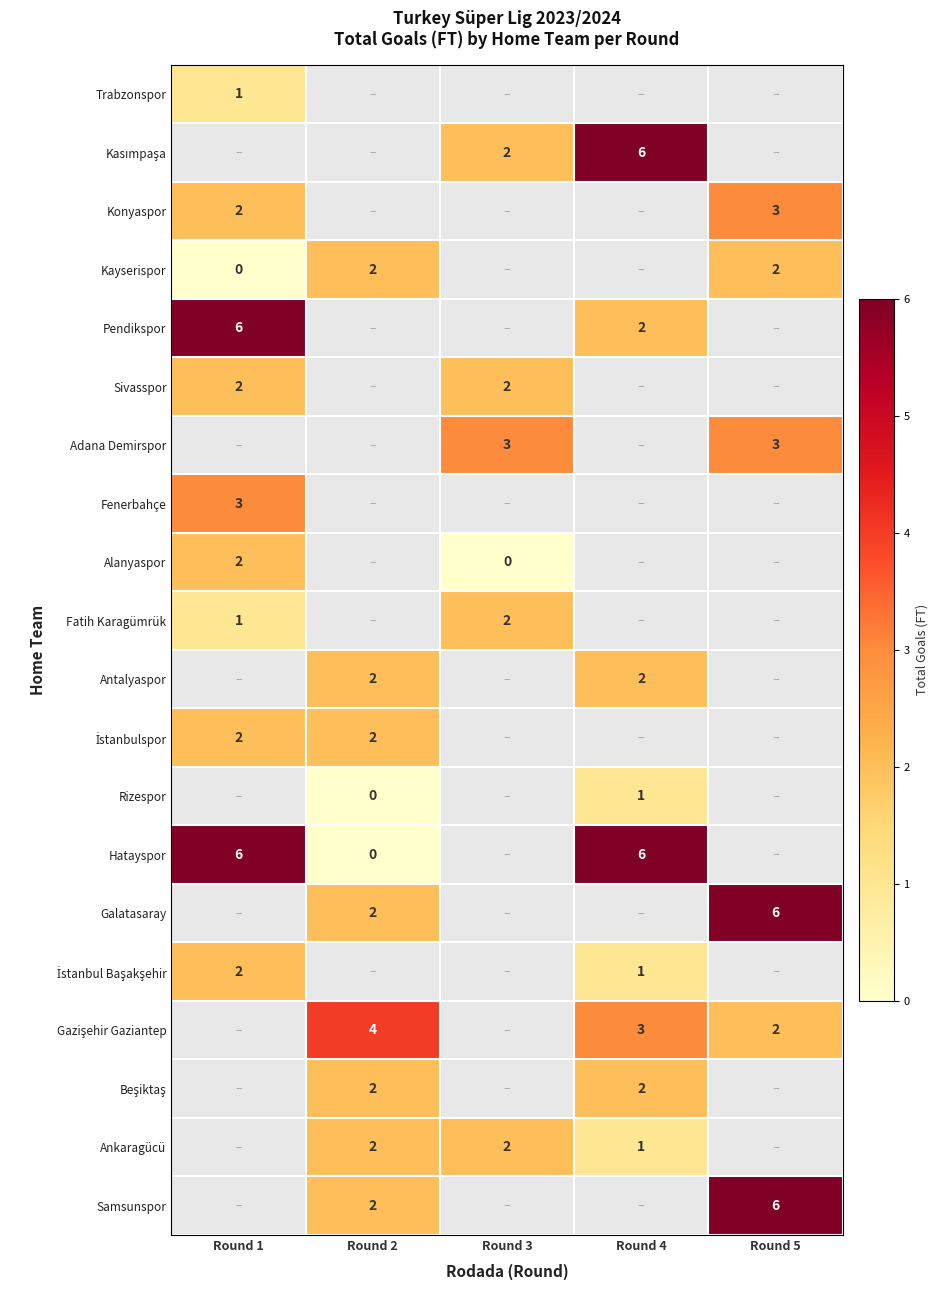

True or false: Samsunspor has a value of 2 at Round 2.

True